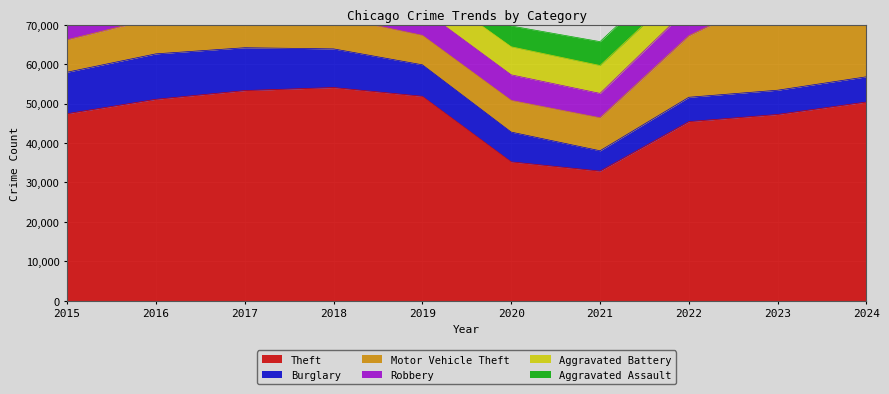

Is it true that Aggravated Assault equals 5076 at 2018?

True